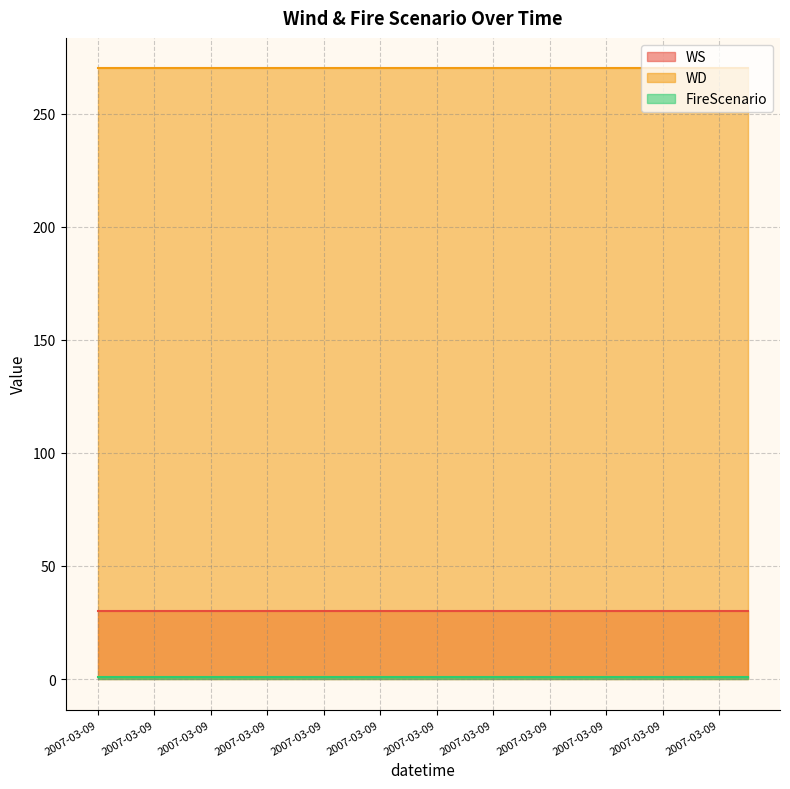

Reading left to right, transcribe all the data shown in this chart.

WS: 2007-03-09=30	1=30	2=30	3=30	4=30	5=30	6=30	7=30	8=30	9=30	10=30	11=30	12=30	13=30	14=30	15=30	16=30	17=30	18=30	19=30	20=30	21=30	22=30	23=30
WD: 2007-03-09=270	1=270	2=270	3=270	4=270	5=270	6=270	7=270	8=270	9=270	10=270	11=270	12=270	13=270	14=270	15=270	16=270	17=270	18=270	19=270	20=270	21=270	22=270	23=270
FireScenario: 2007-03-09=1	1=1	2=1	3=1	4=1	5=1	6=1	7=1	8=1	9=1	10=1	11=1	12=1	13=1	14=1	15=1	16=1	17=1	18=1	19=1	20=1	21=1	22=1	23=1